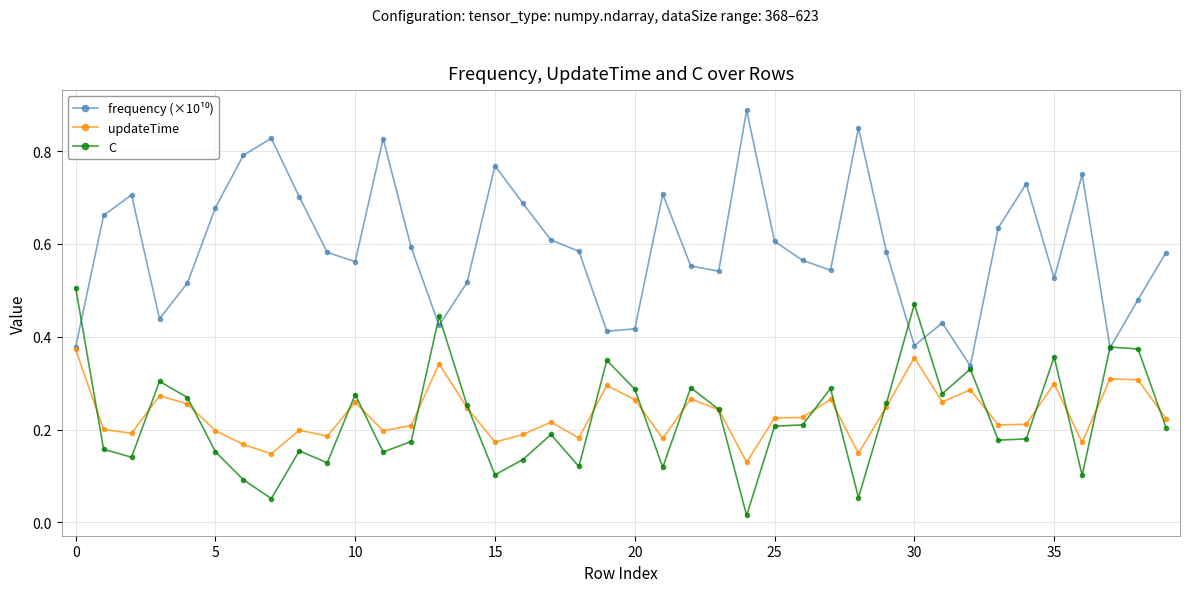

At how many categories does at least one series exceed 0?

40